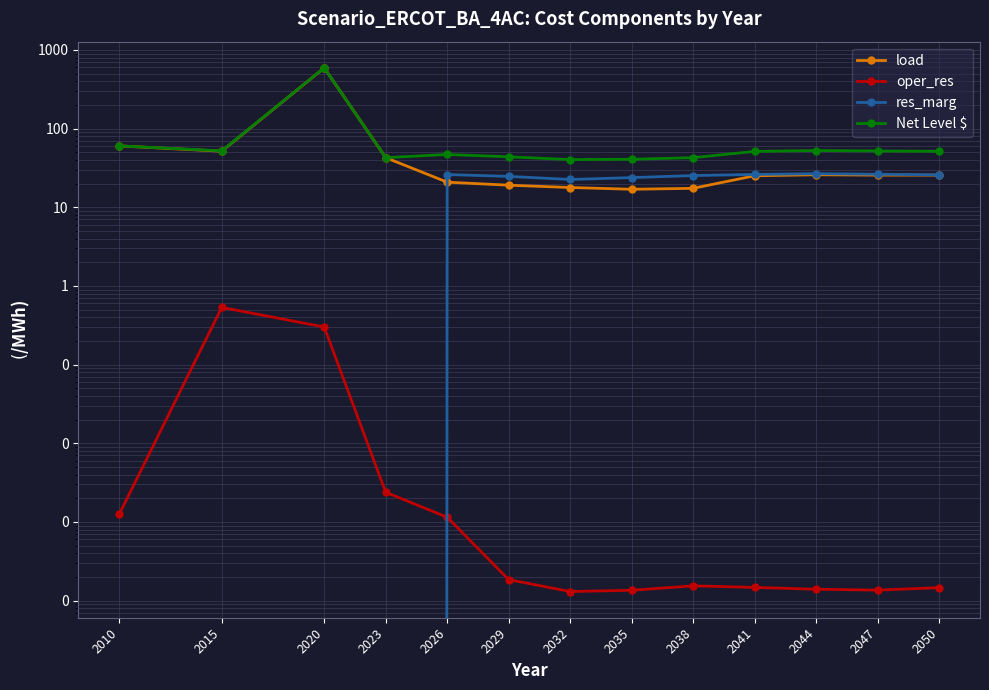

How many data points does each series have?

13